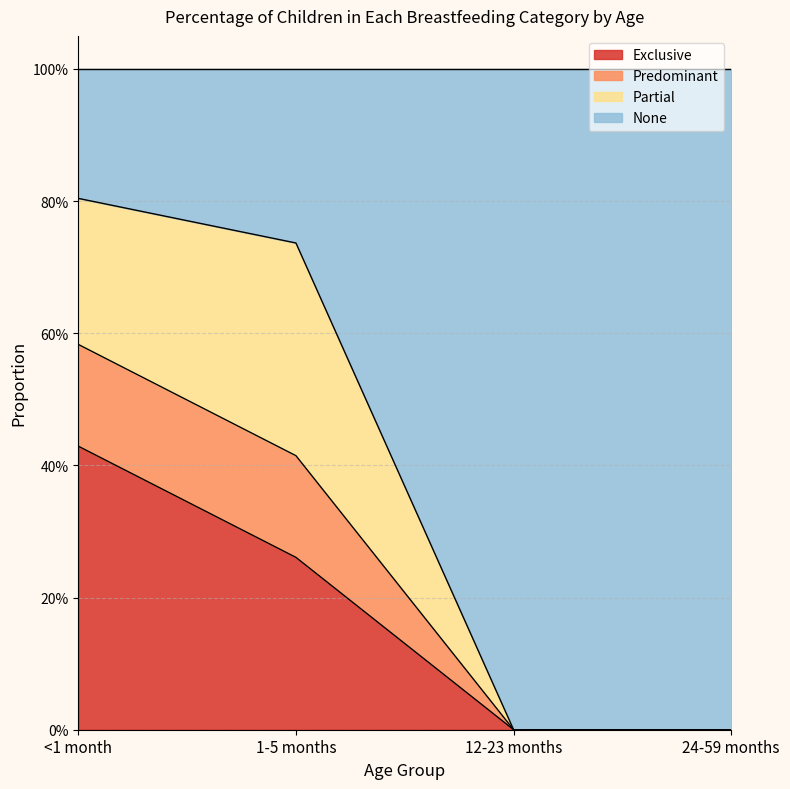

At which category does the chart reach its minimum across all series?

12-23 months